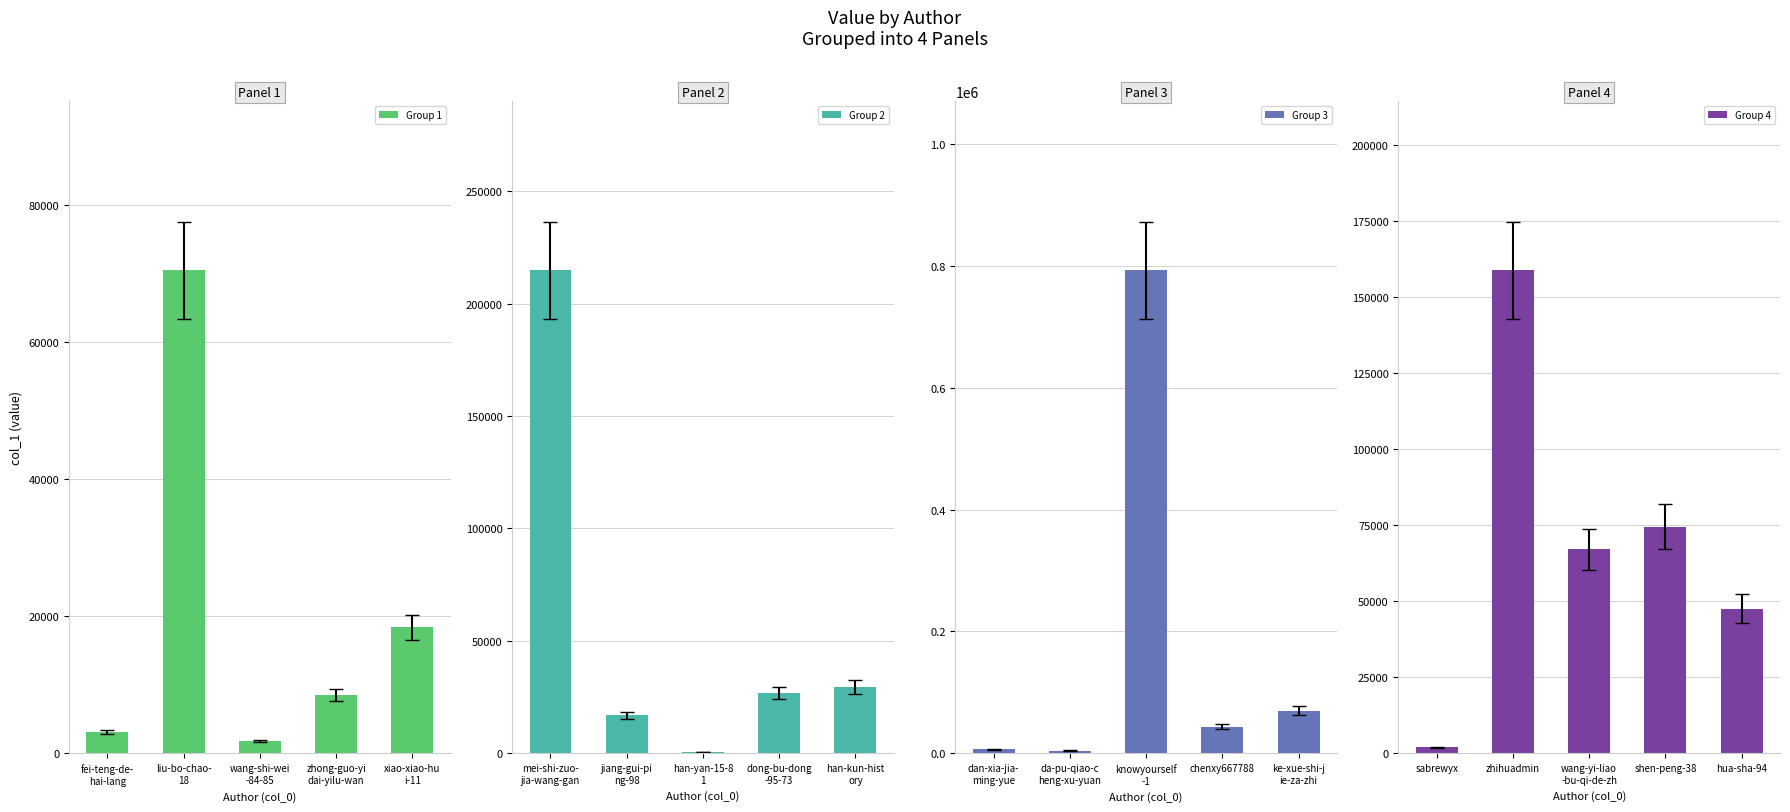

The value of Group 3 at chenxy667788 is 43836. True or false?

True